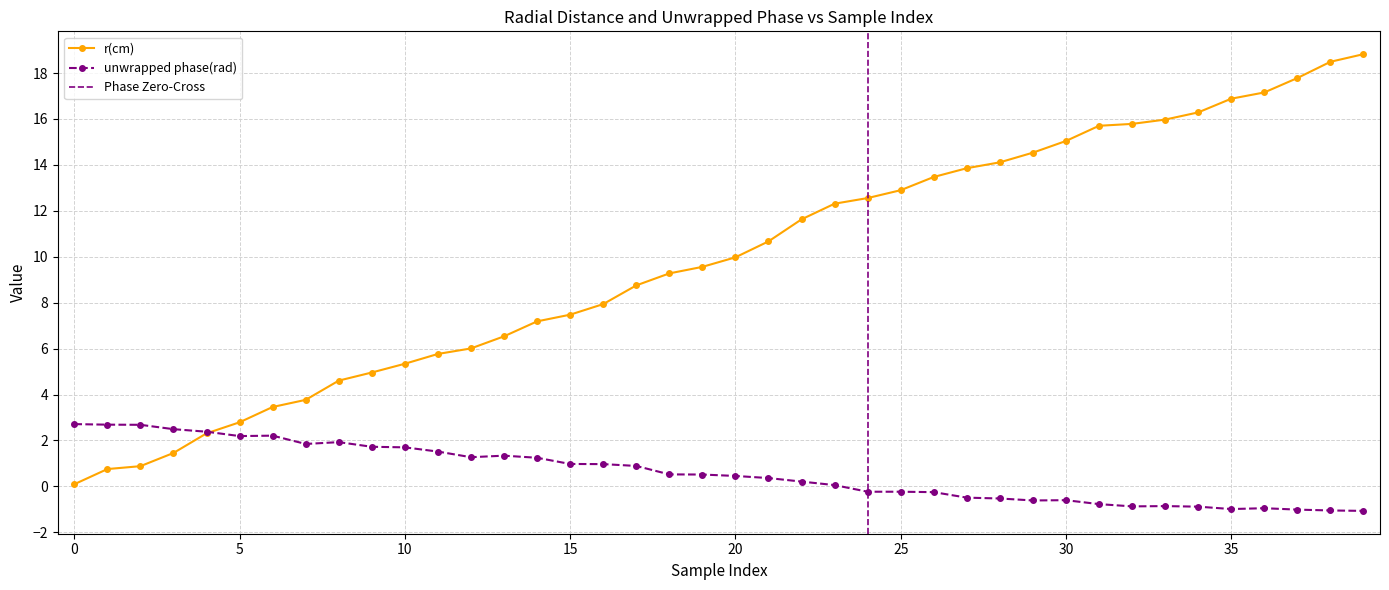

Which label corresponds to the smallest value in the chart?

39